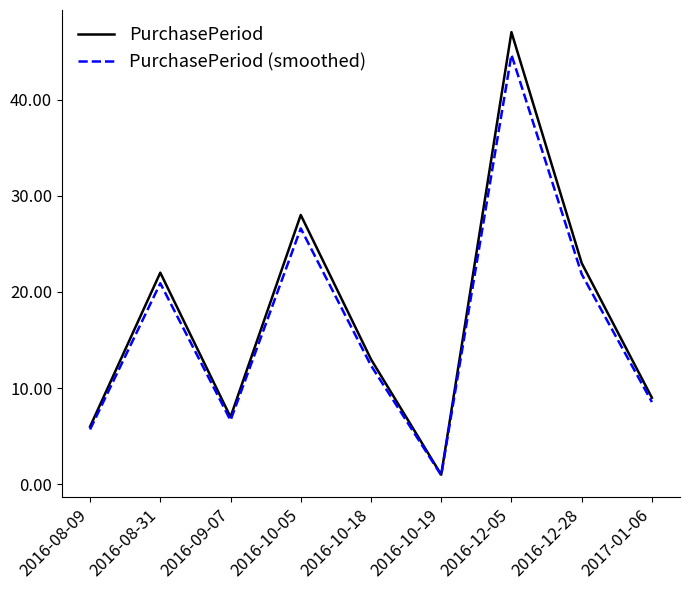

What position from the right is 2016-08-31?

8